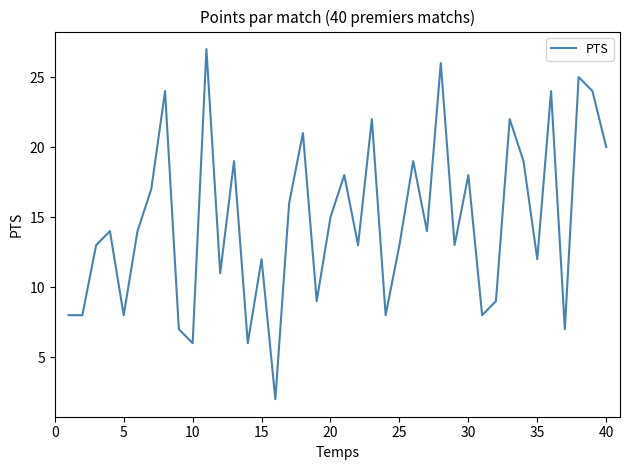

What is the maximum value shown in the chart?

27